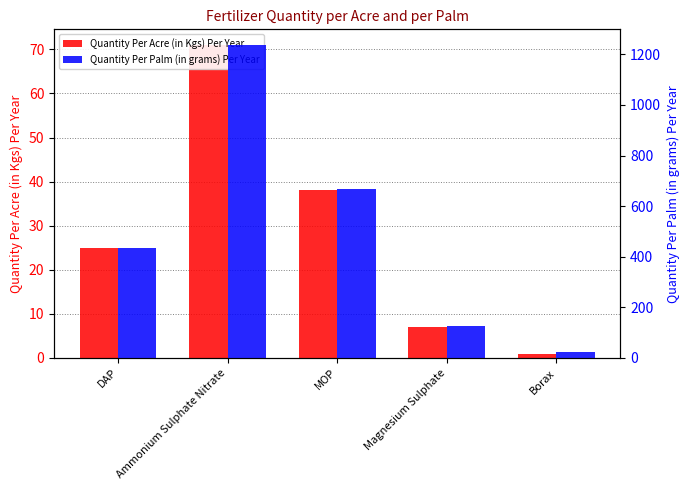

Between Borax and Ammonium Sulphate Nitrate, which is larger?

Ammonium Sulphate Nitrate